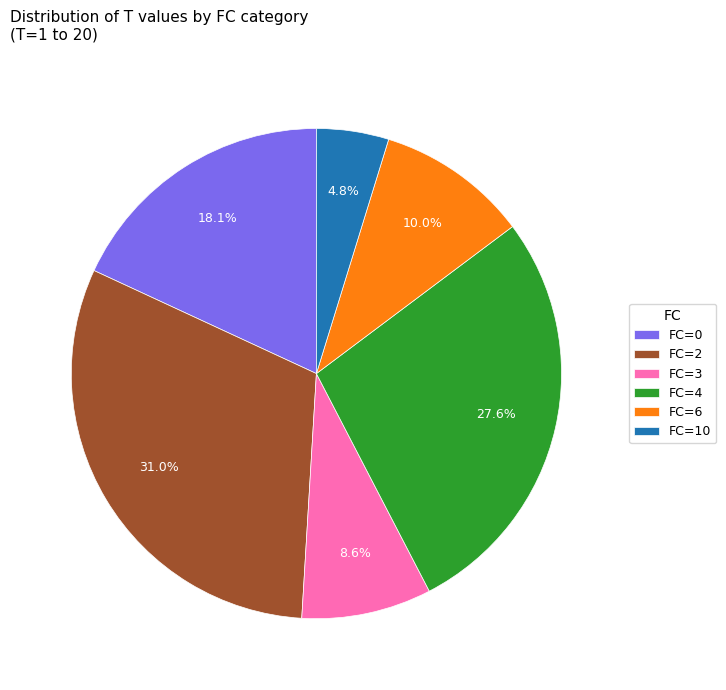

Rank the categories by value from highest to lowest.

FC=2, FC=4, FC=0, FC=6, FC=3, FC=10